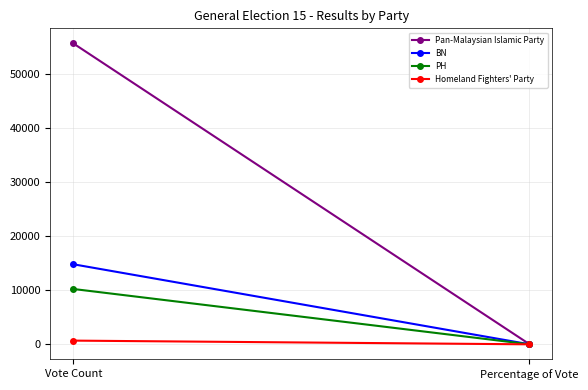

What is the total value across all series at Percentage of Vote?

100.0